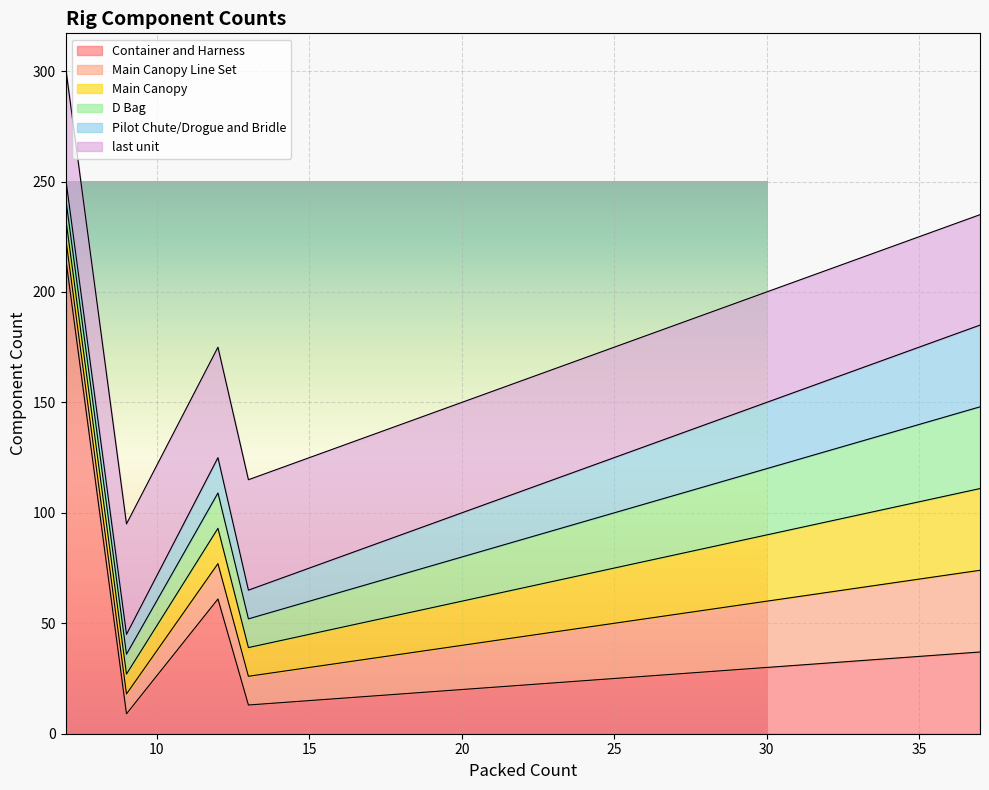

At how many categories does at least one series exceed 162?

1